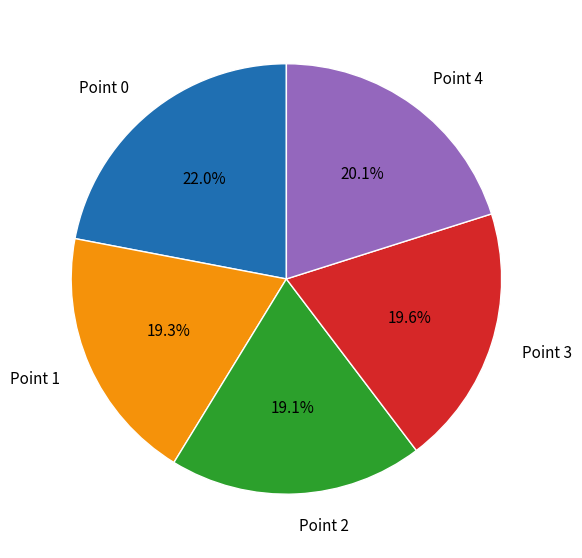

Is the sum of Point 2 and Point 4 greater than half?

No